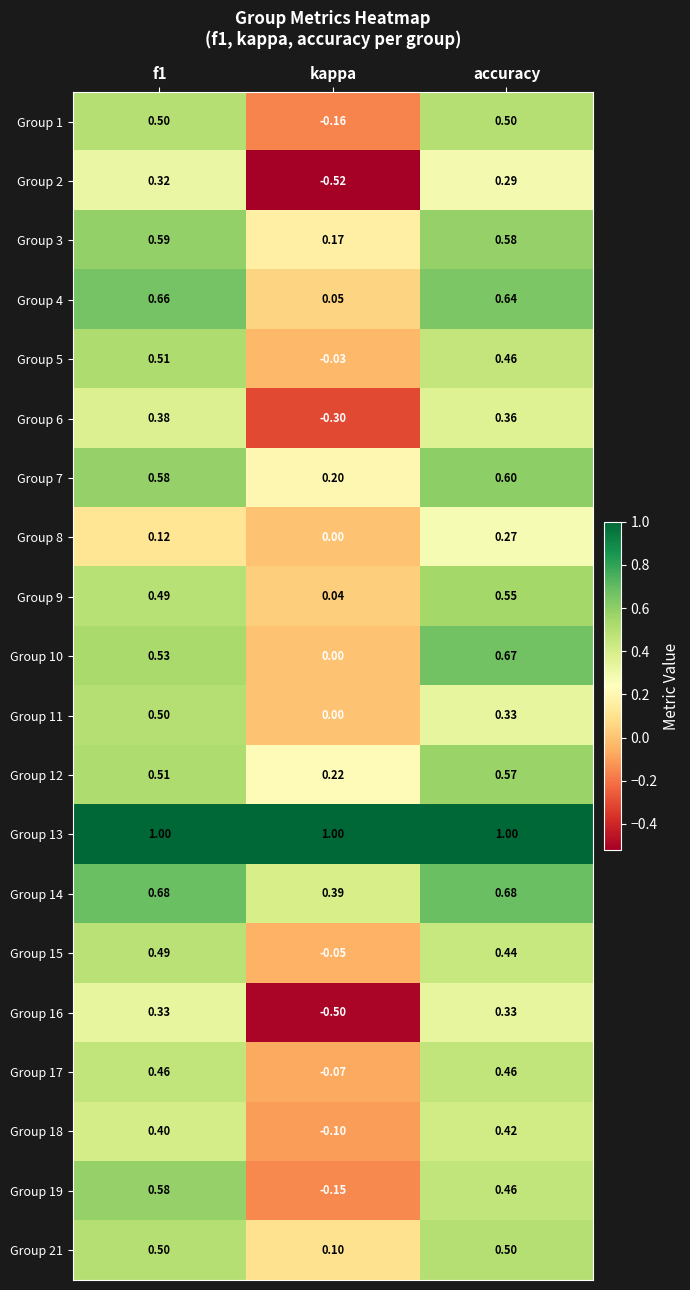

Which label corresponds to the smallest value in the chart?

kappa